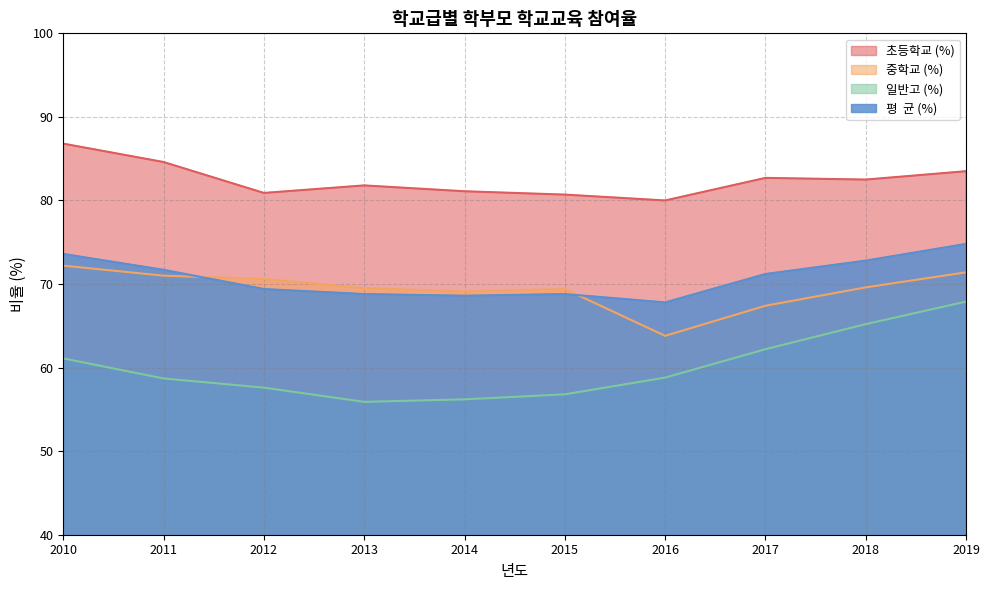

How many times do 평  균 (%) and 중학교 (%) cross each other?

2